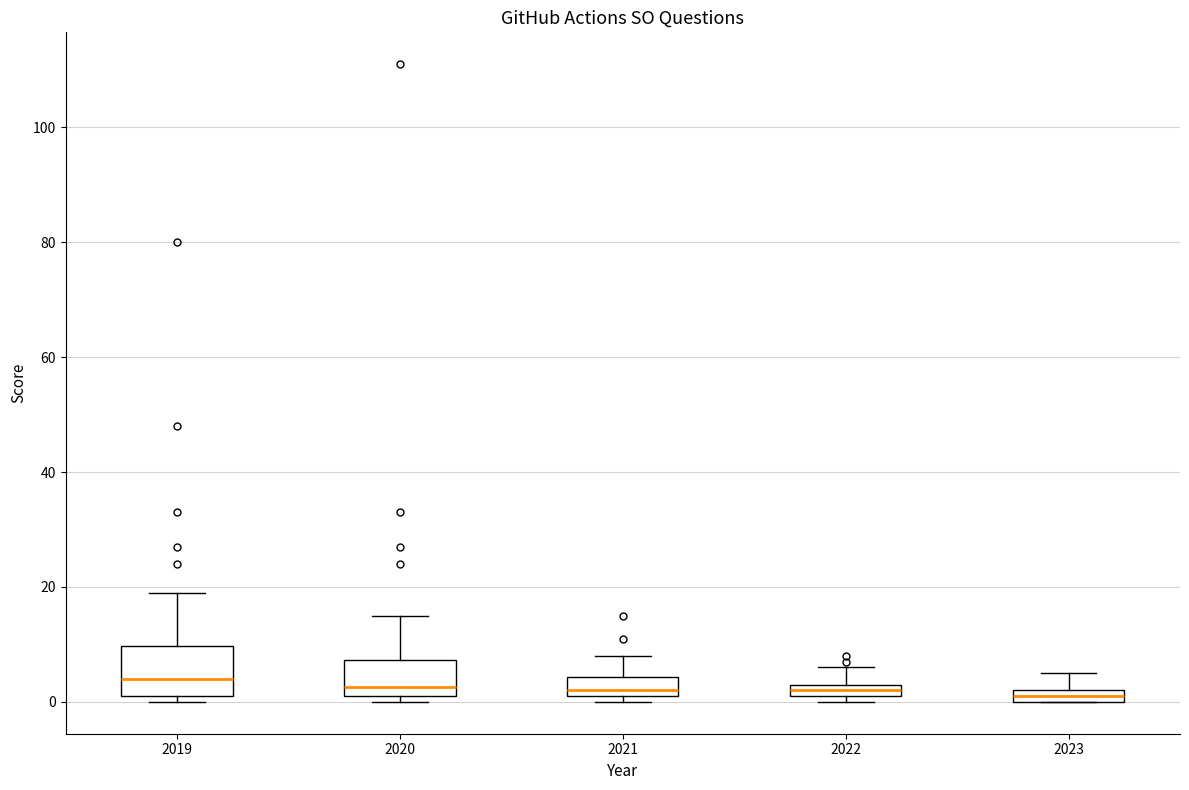

Which box is the tallest, from its lower edge to its upper edge?

2019